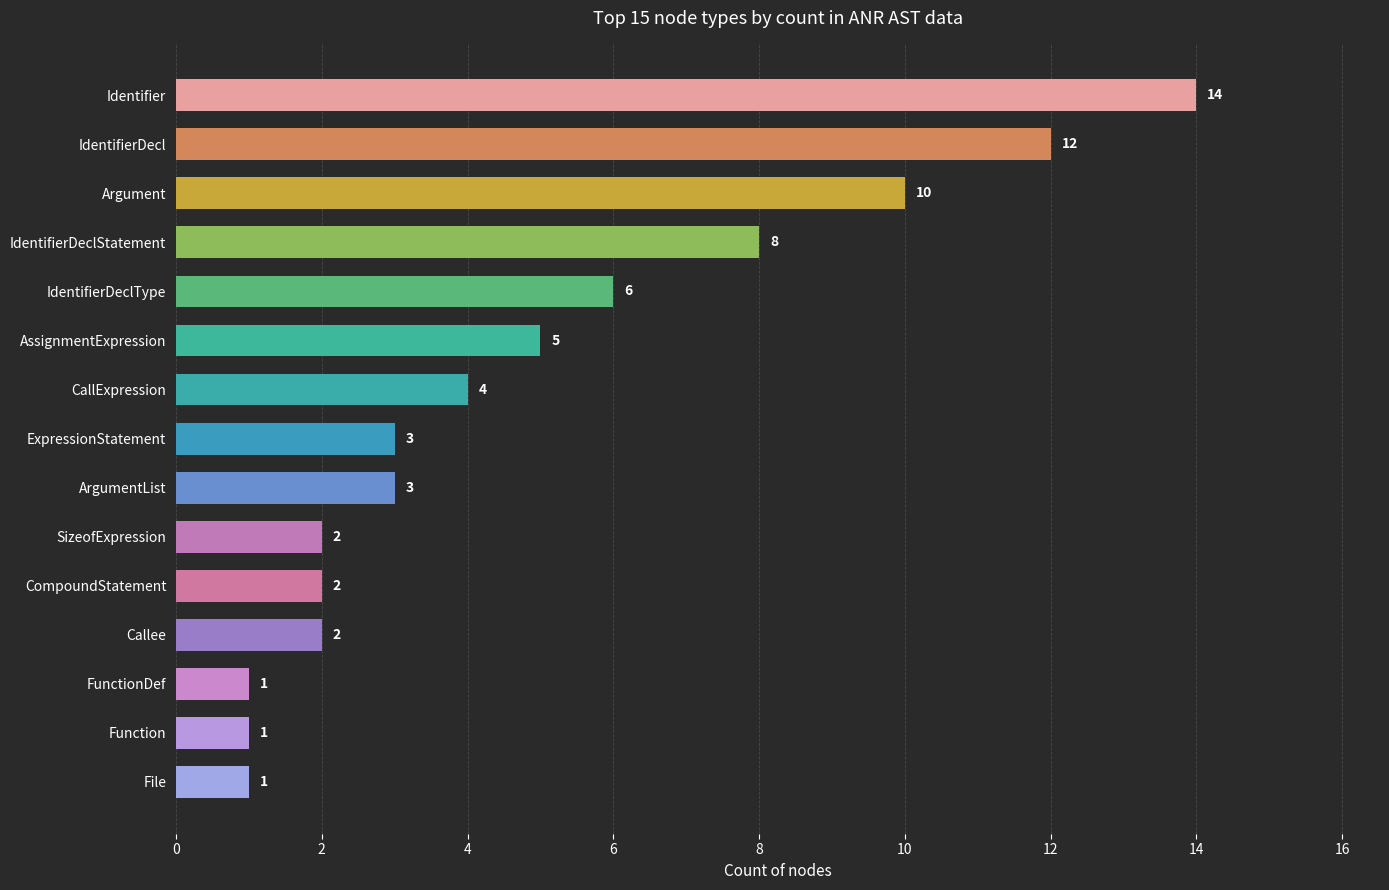

The chart shows a value of 2 at FunctionDef. True or false?

False